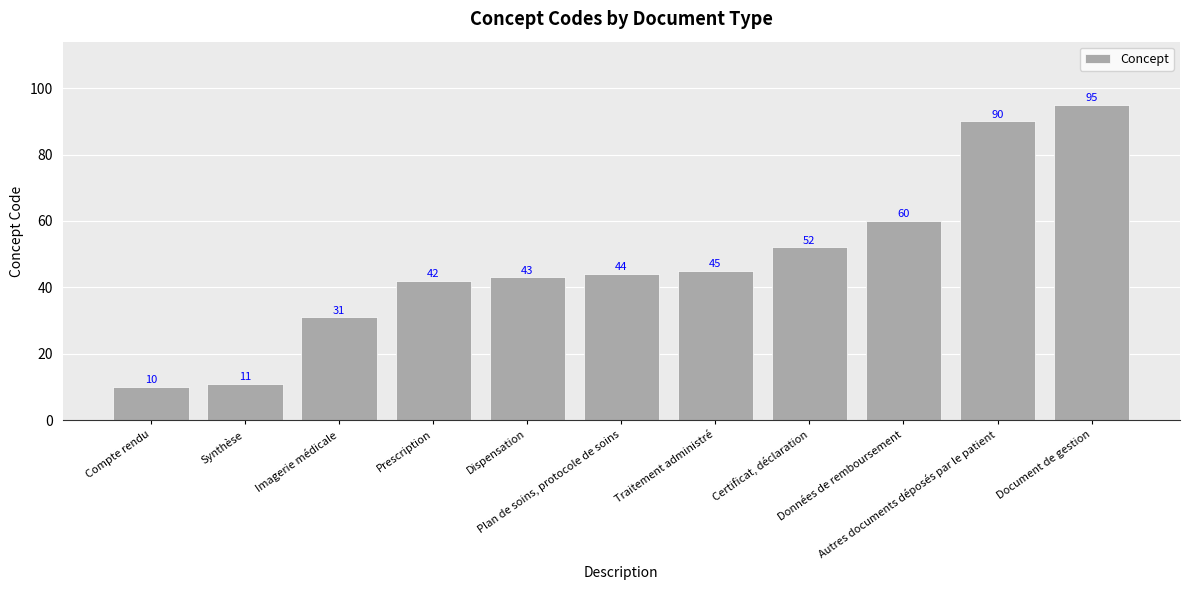

How many bars are there in total?

11